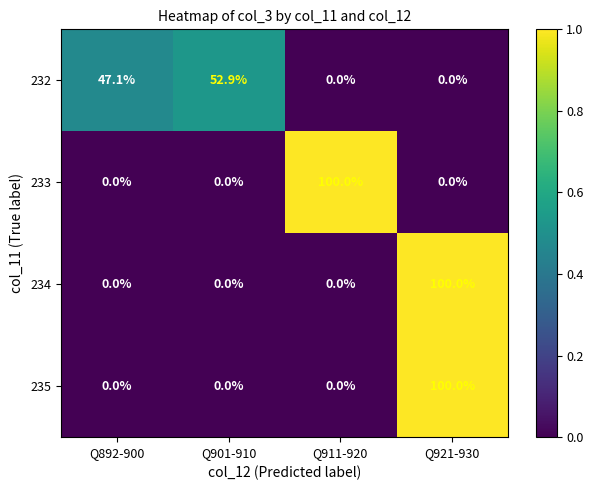

What is the approximate value of 233 at Q911-920?

100.0